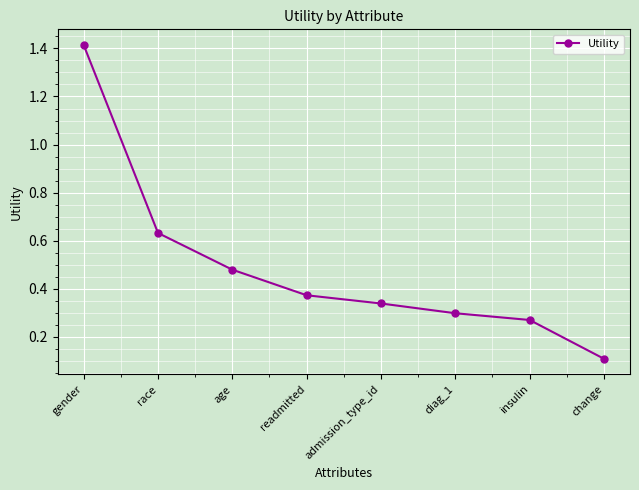

What is the label of the 4th point from the right?

admission_type_id